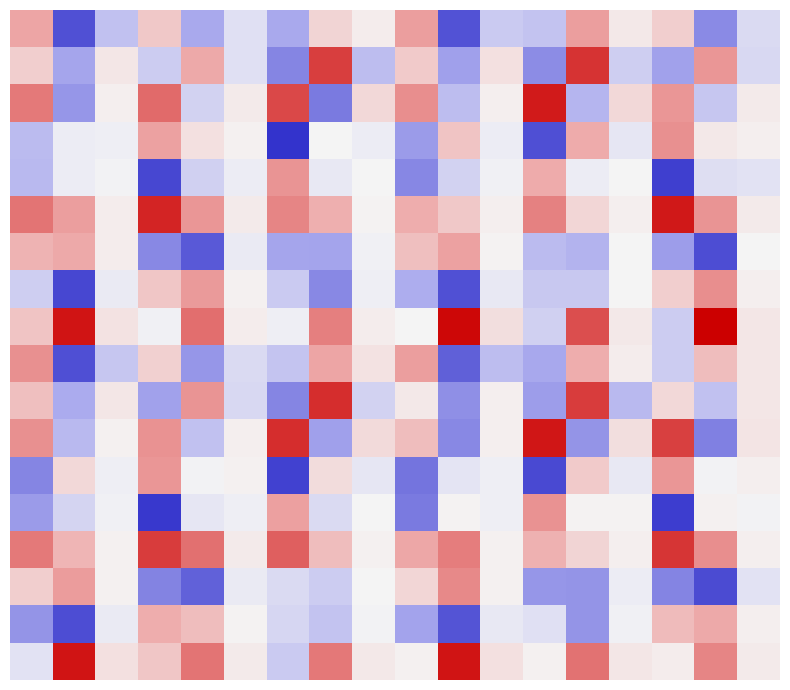

What is the maximum value shown in the chart?

8436.5